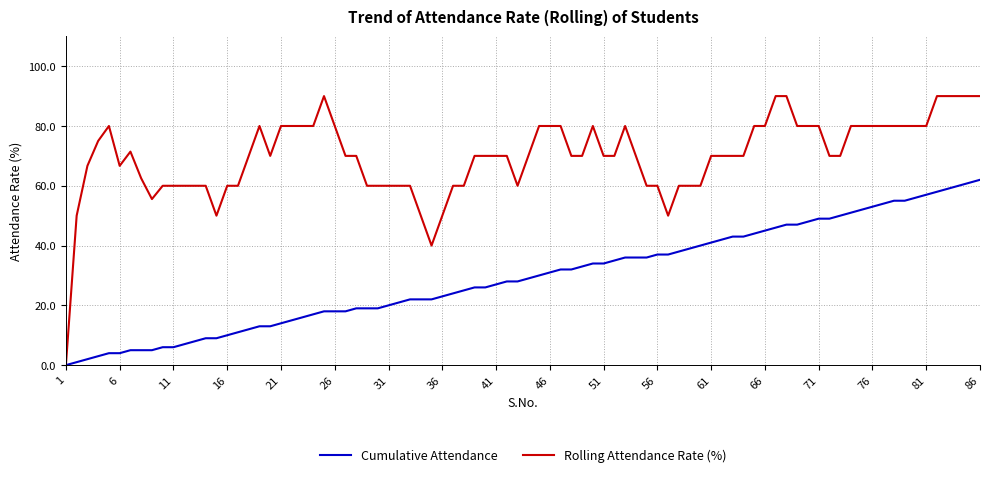

Which series has the widest spread of values?

Rolling Attendance Rate (%)